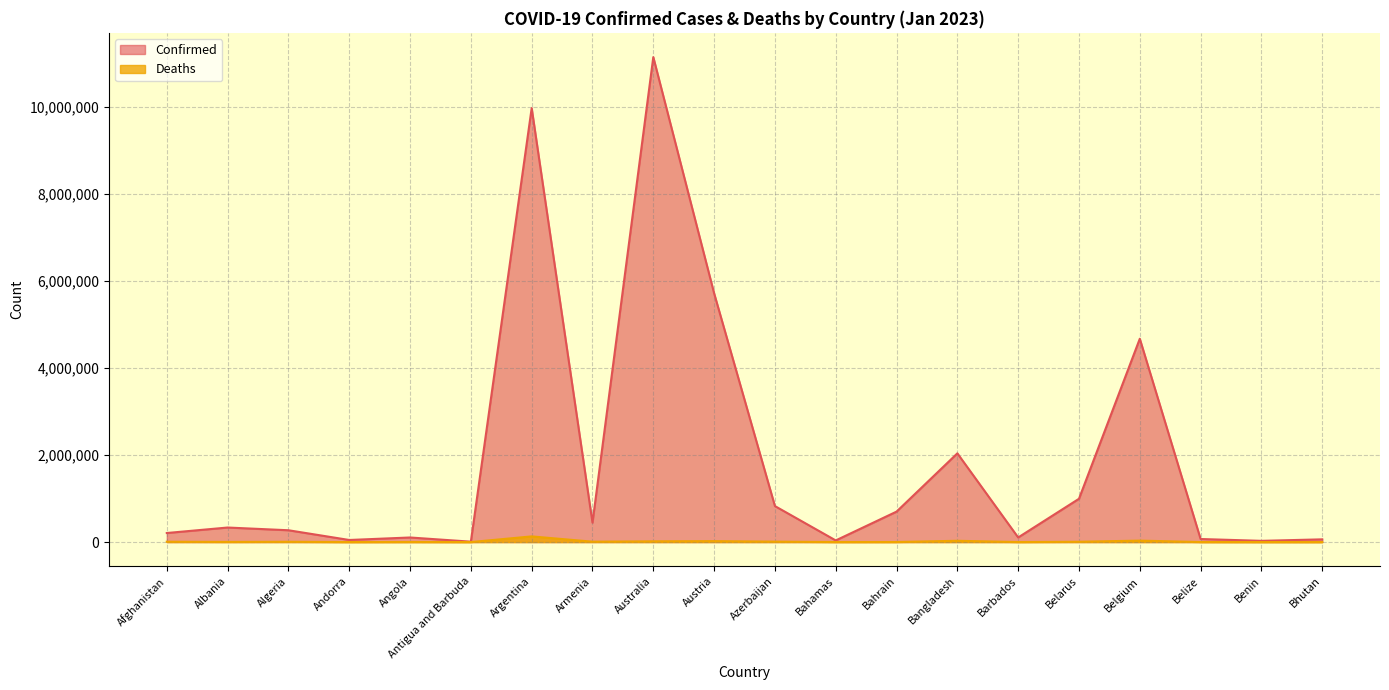

What is the difference between the second highest and minimum values in the Deaths series?

33207